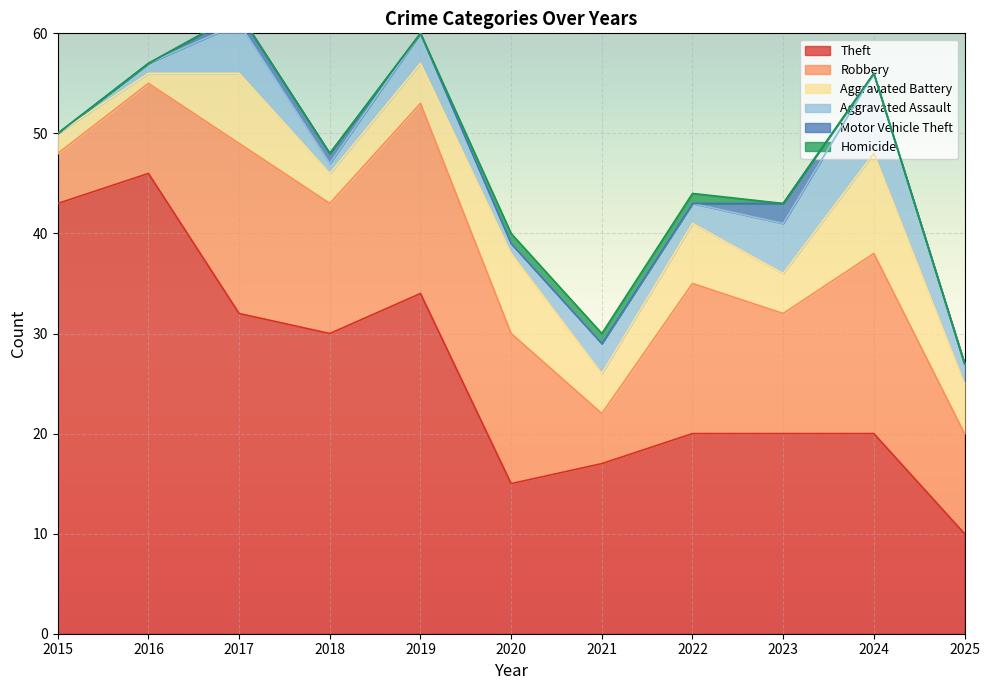

At which category is the sum across all series the highest?

2017